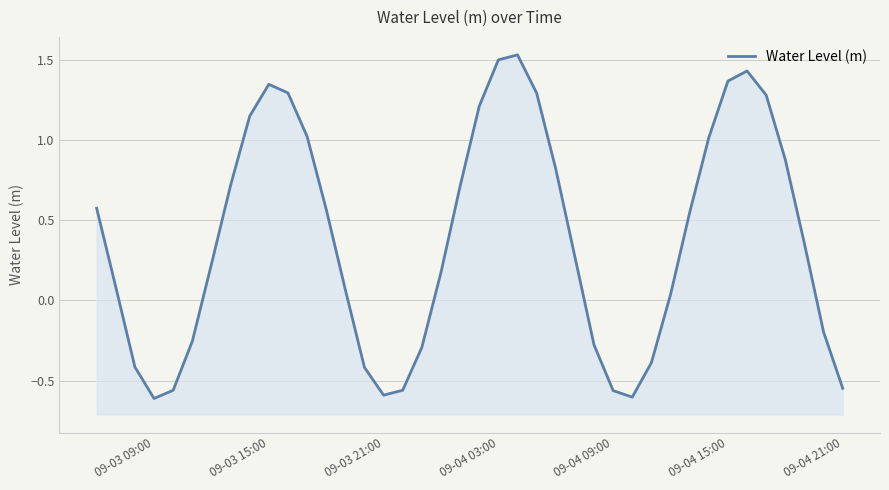

At which label does the data first exceed 0?

09-03 09:00